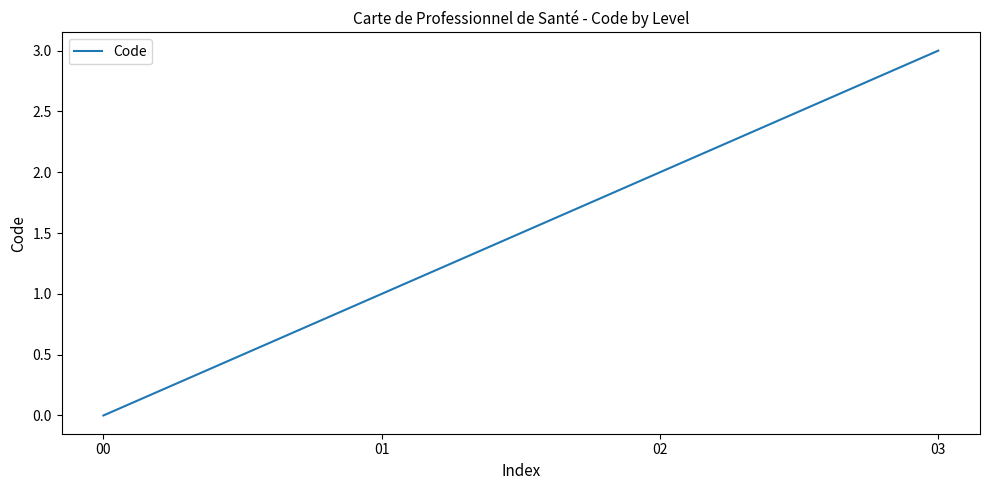

How many values are above zero?

3